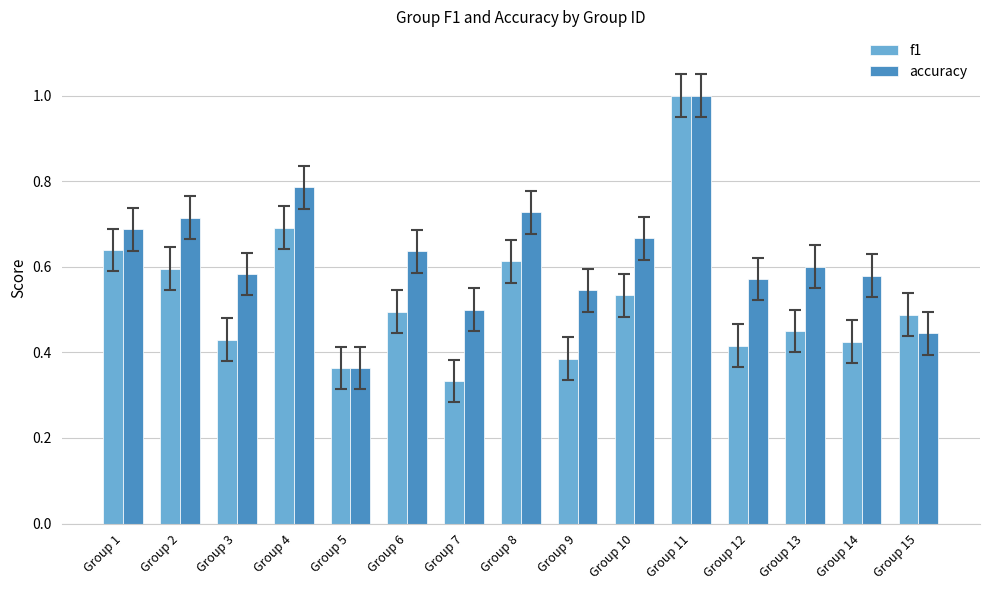

Rank the series at Group 10 from lowest to highest value.

f1, accuracy